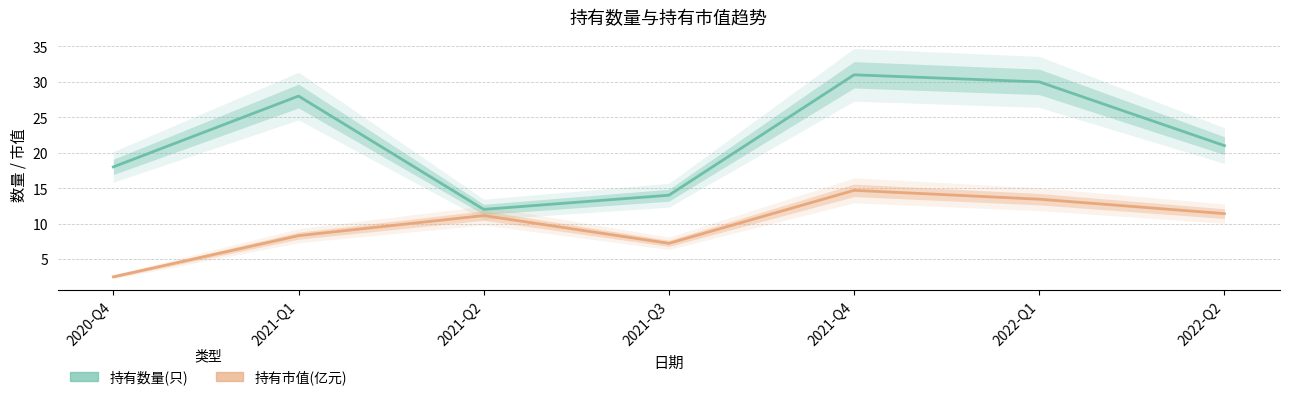

In 持有市值(亿元), how many points are lower than both neighbors (excluding endpoints)?

1